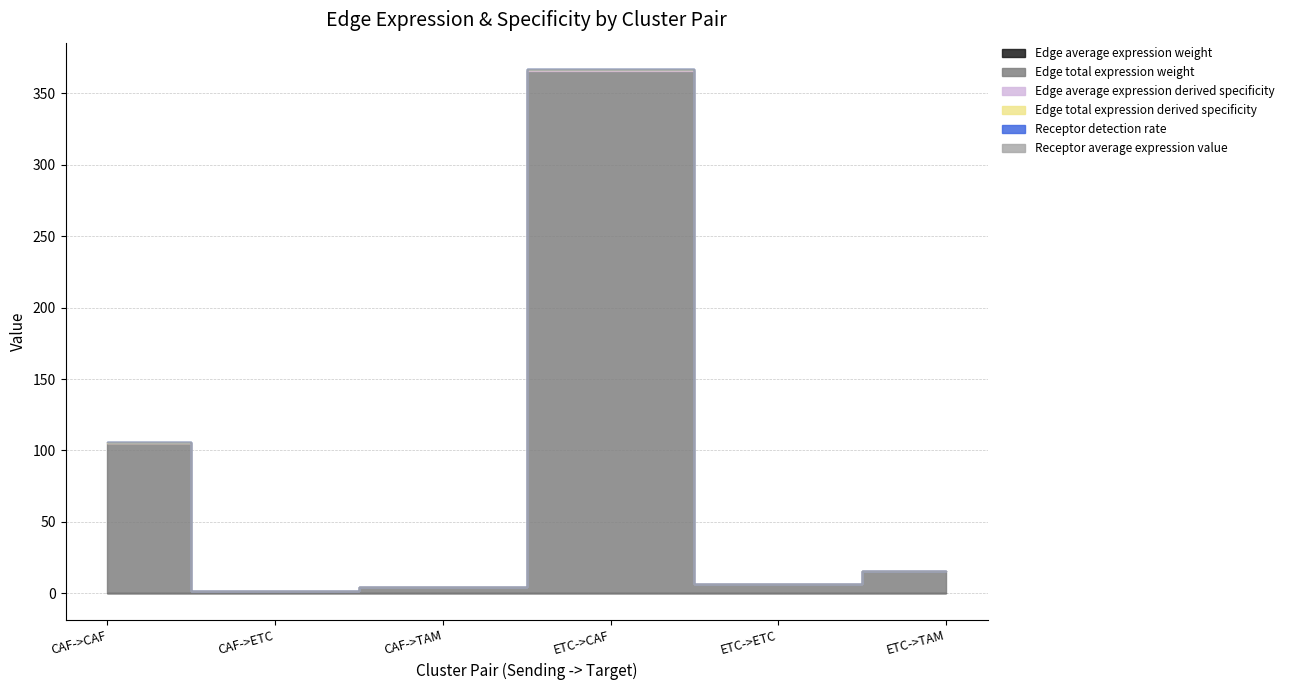

Rank the series by their maximum value, from lowest to highest.

Edge average expression weight, Receptor detection rate, Receptor average expression value, Edge average expression derived specificity, Edge total expression derived specificity, Edge total expression weight